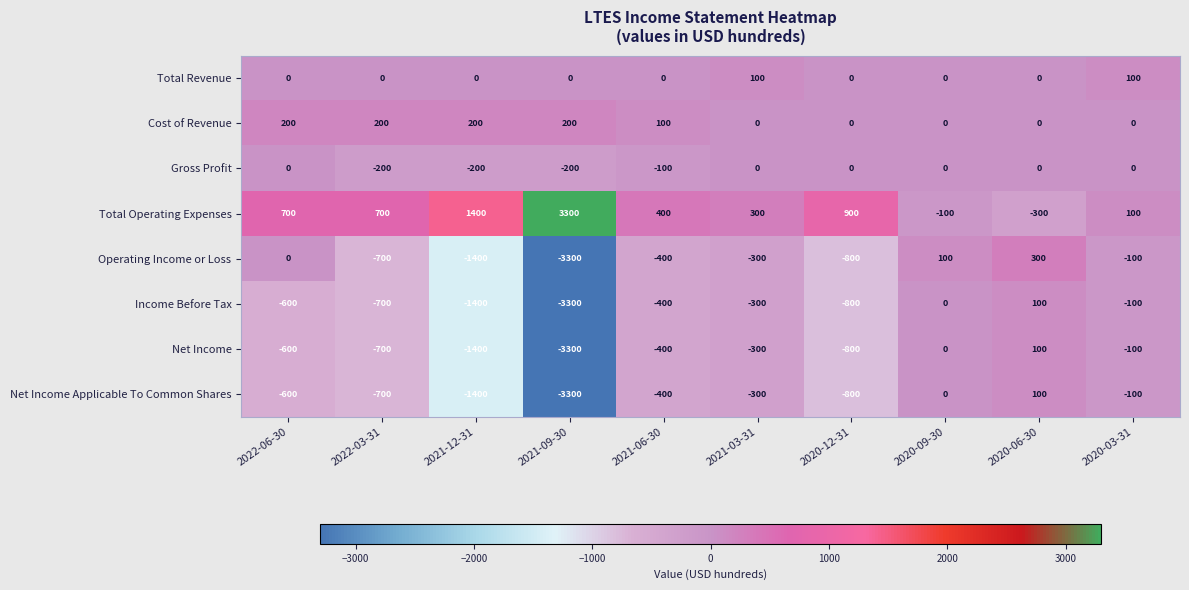

How many data points does each series have?

10